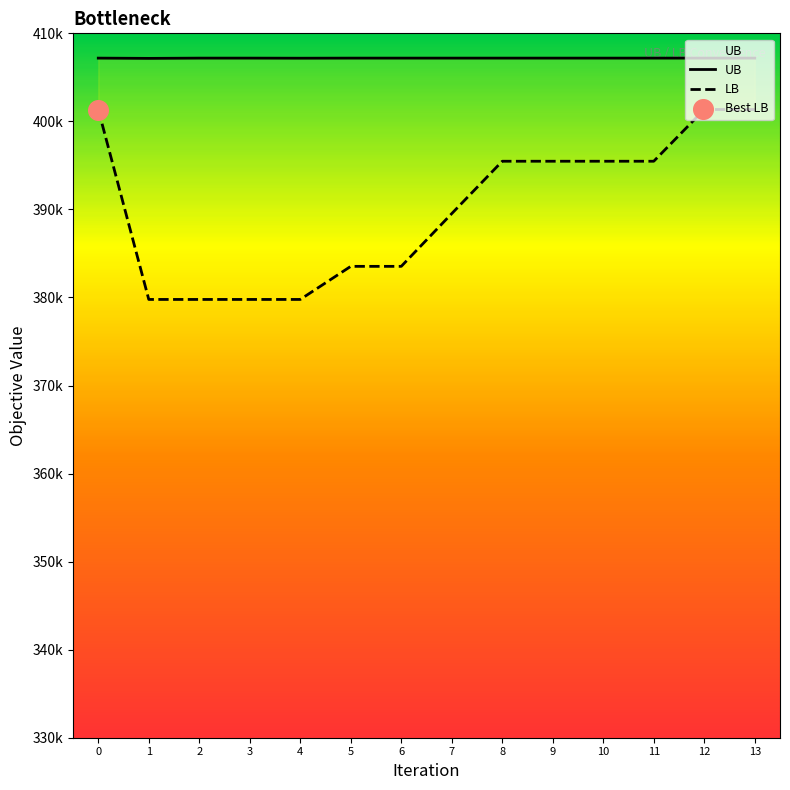

Which series has the largest Y range (max minus min)?

LB